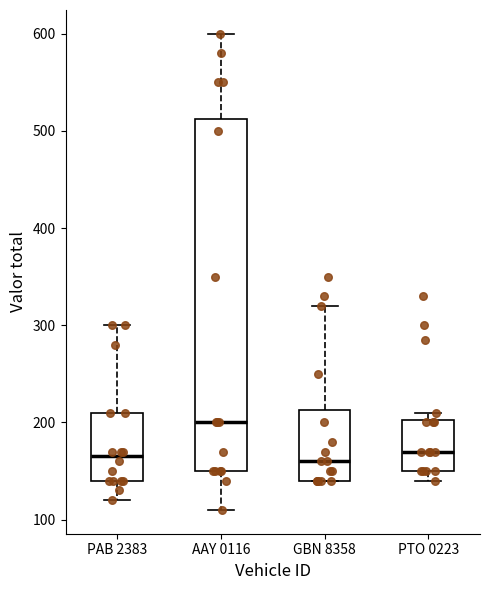

Reading left to right, read every box against the y-axis: the position of its median line, the range the box covers, and the ends of its whiskers. The values are not printed on the chart, so give them approximately, as read against the axis.

PAB 2383: median 170, box 140 to 210, whiskers 120 to 300
AAY 0116: median 200, box 150 to 510, whiskers 110 to 600
GBN 8358: median 160, box 140 to 210, whiskers 140 to 320
PTO 0223: median 170, box 150 to 200, whiskers 140 to 210